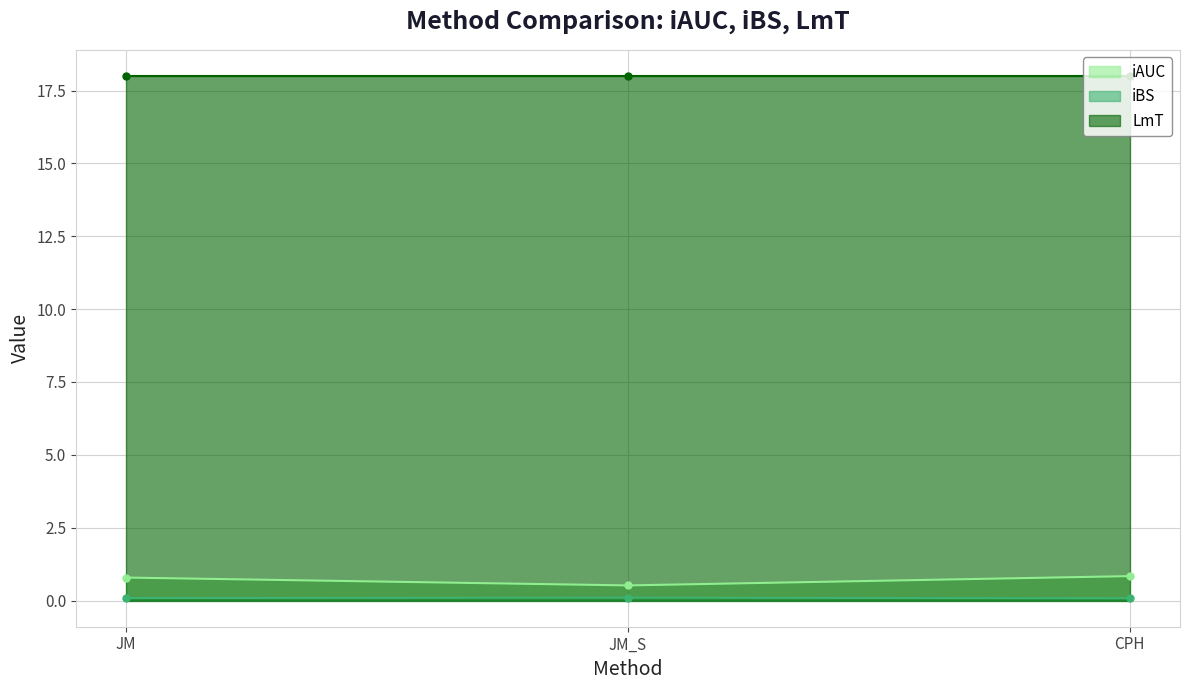

True or false: iAUC has a value of 0.5 at JM_S.

True